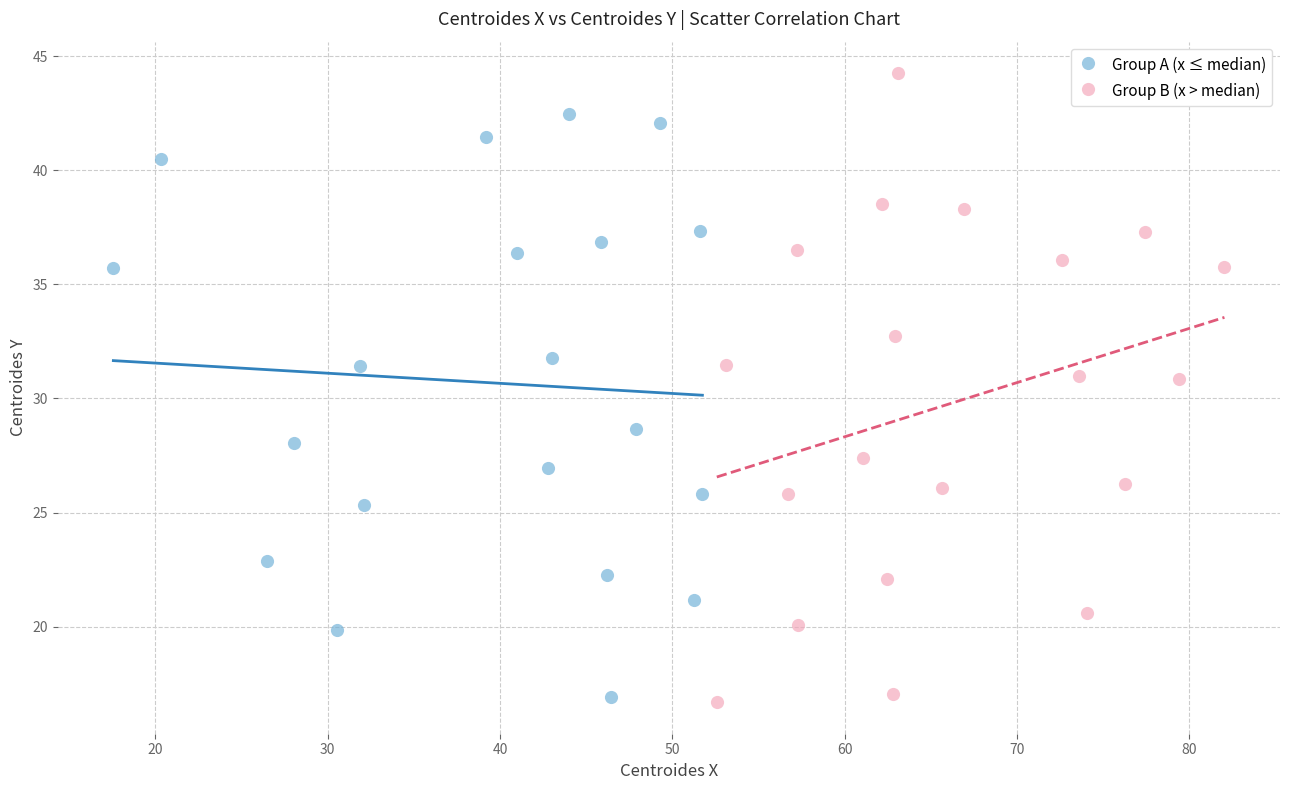

Which series contains the highest Y value?

Group B (x > median)